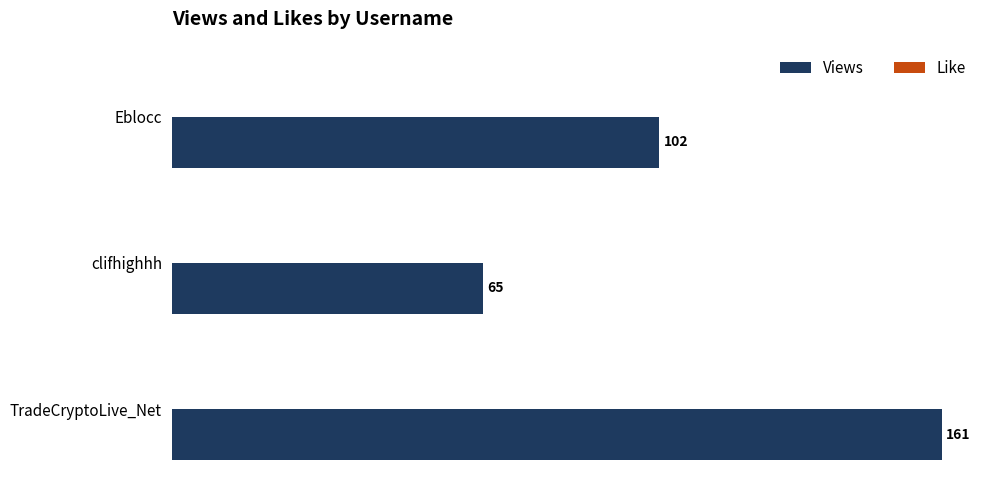

Reading bottom to top, what are all the values shown in this chart?

TradeCryptoLive_Net=161	clifhighhh=65	Eblocc=102